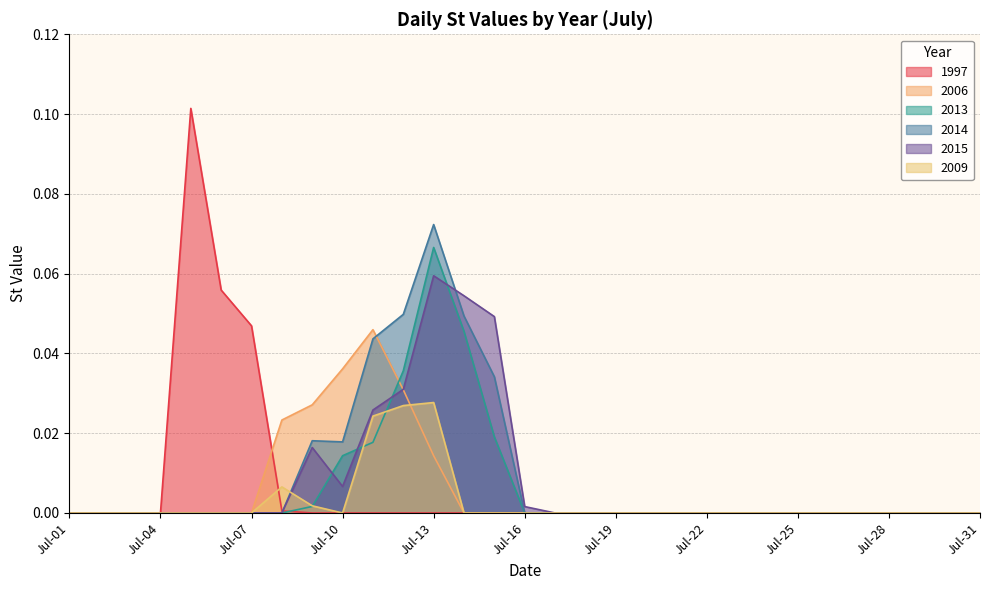

Is it true that 1997 equals 0.0 at Jul-15?

True